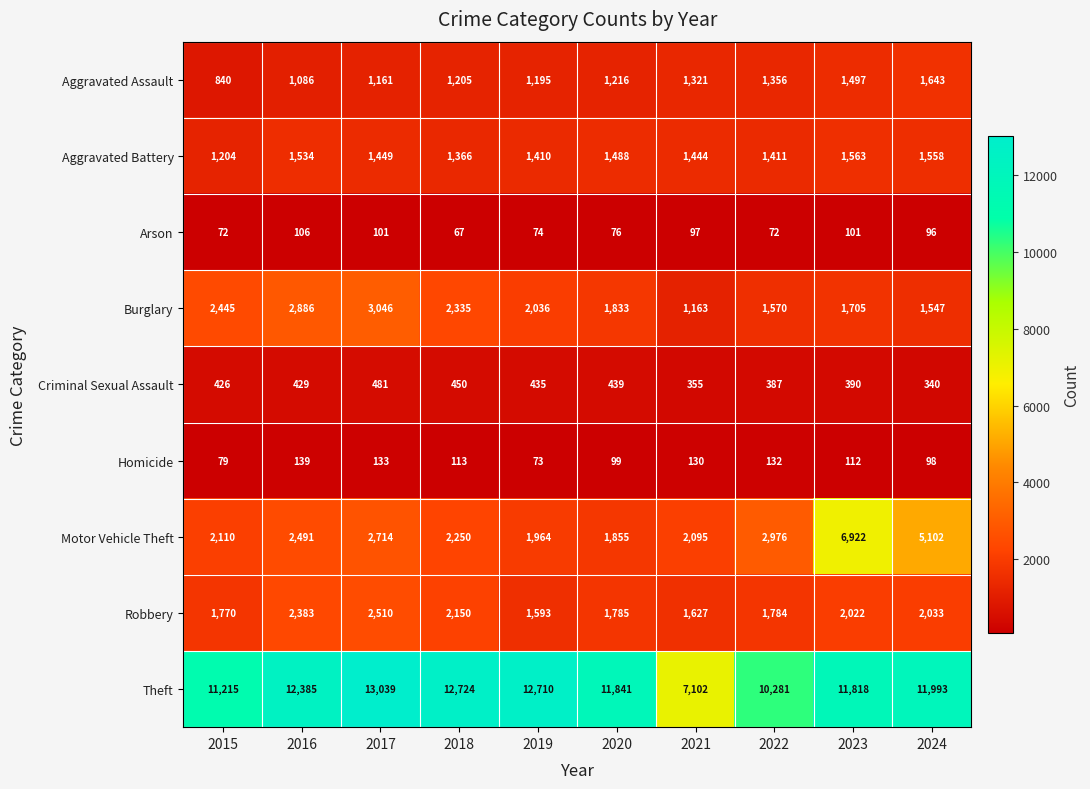

What is the difference between the highest and lowest values at 2021?

7005